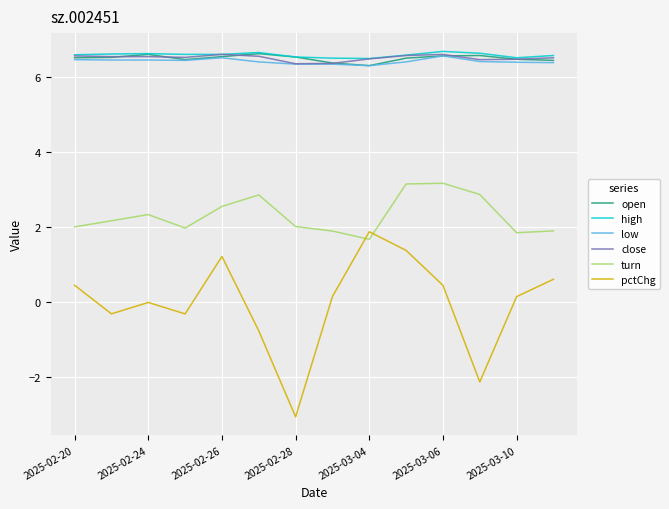

Which series has the widest spread of values?

pctChg